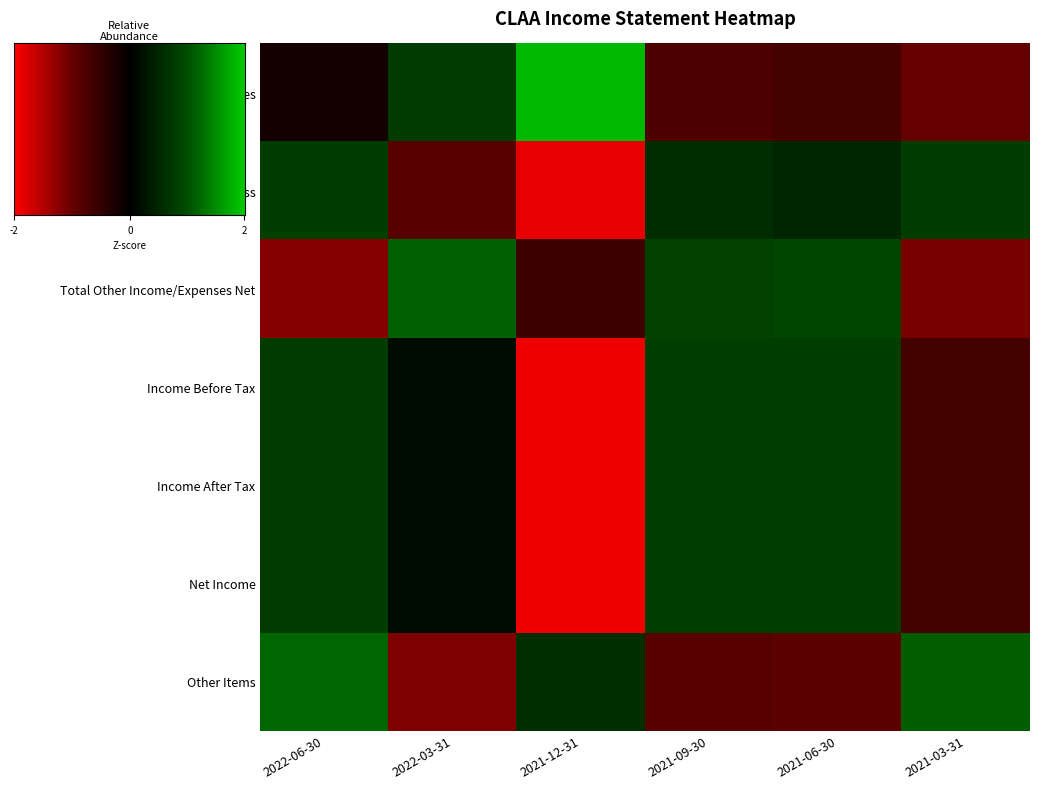

What is the maximum value shown in the chart?

1.8